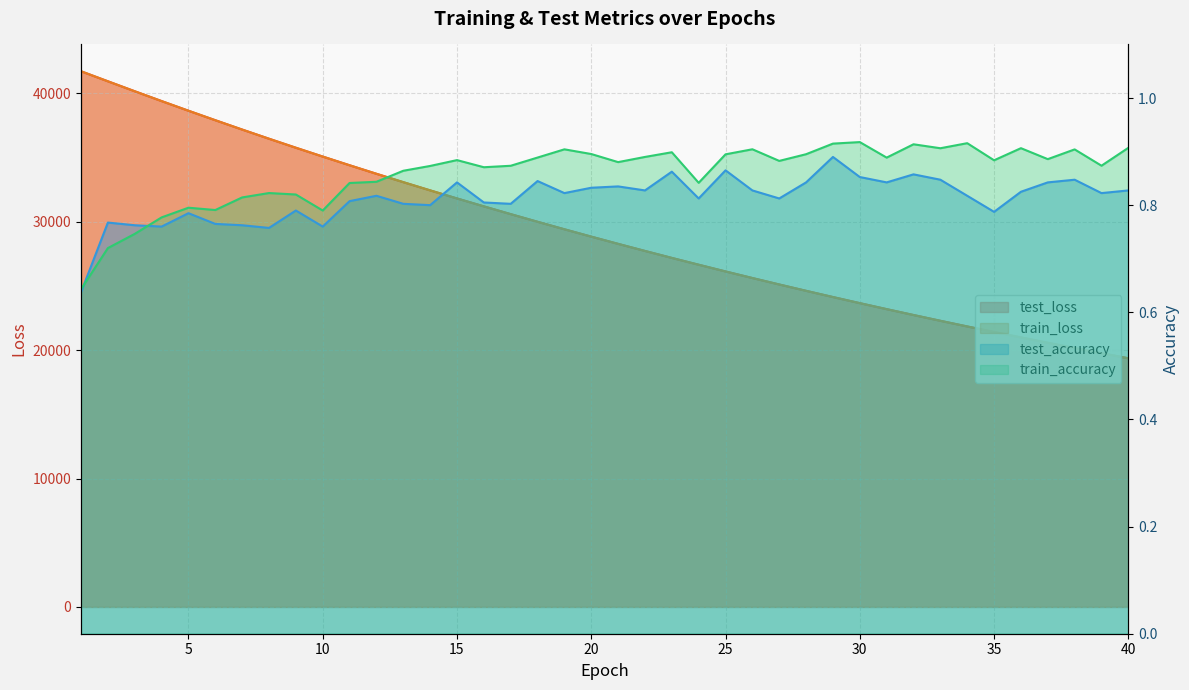

At how many categories does at least one series exceed 14837?

40